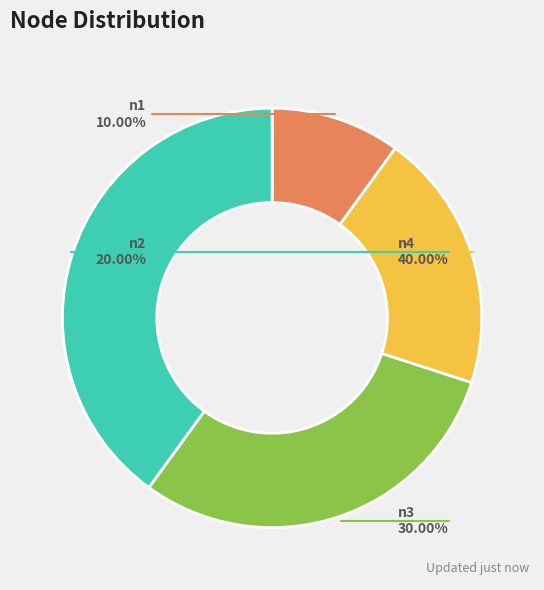

Is there a majority slice in this chart?

No